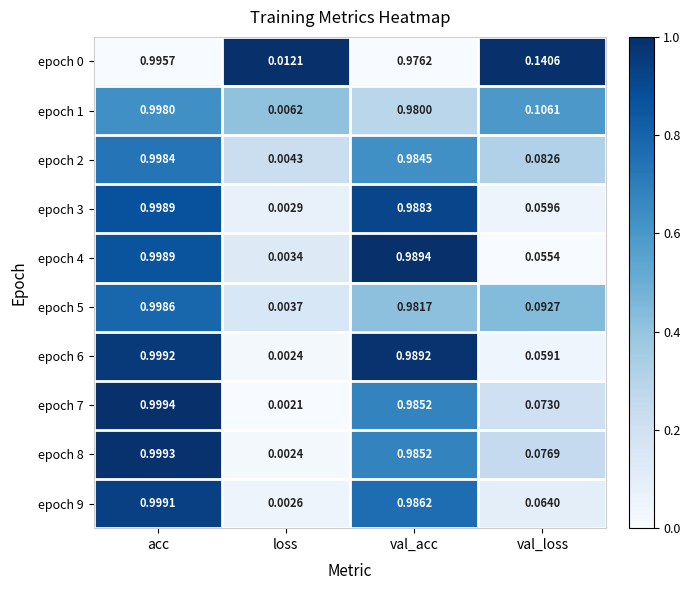

Which series has the widest spread of values?

epoch 7